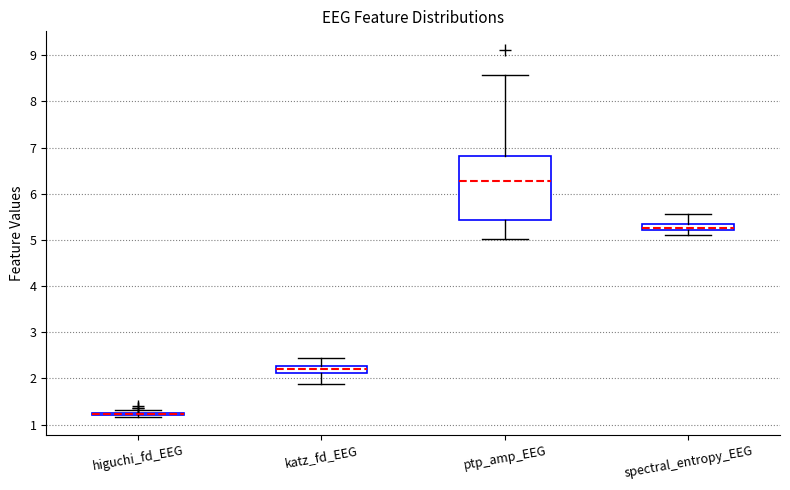

Comparing the boxes themselves (not the whiskers), which one is the tallest?

ptp_amp_EEG